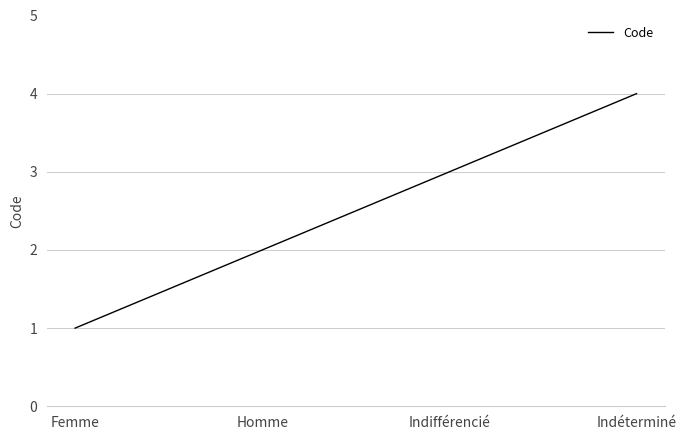

What position from the right is Indifférencié?

2